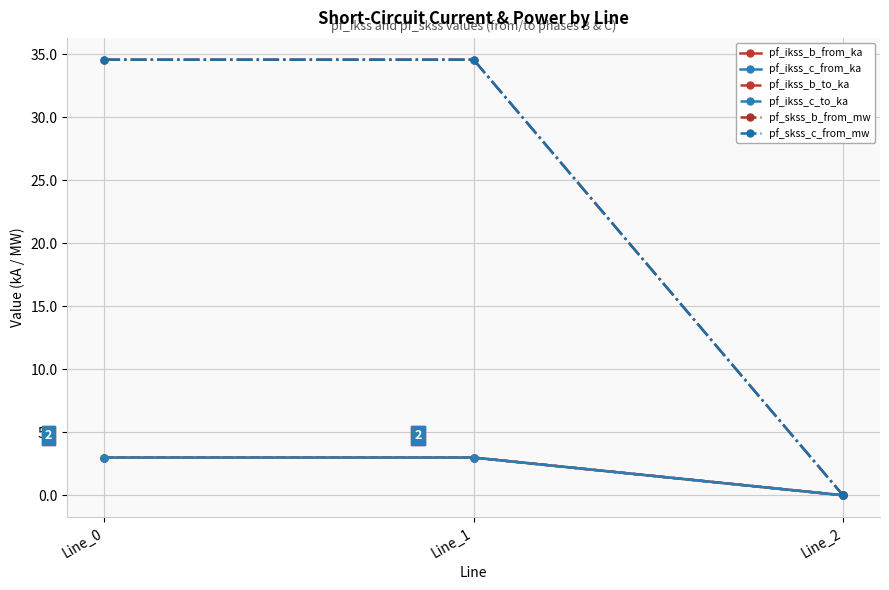

Does the chart have visible grid lines?

Yes